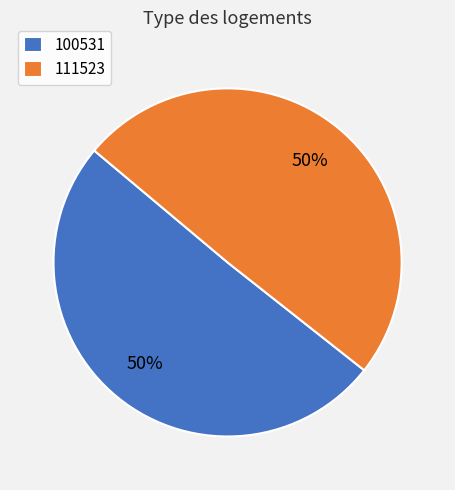

How many slices are in this pie chart?

2